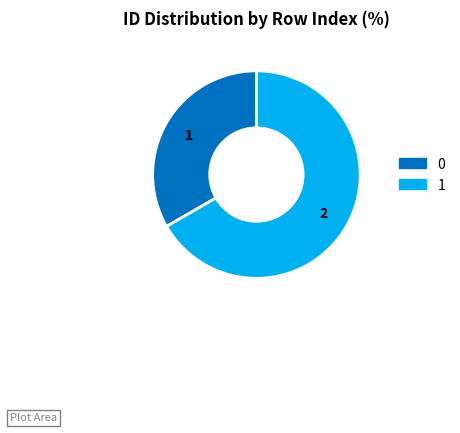

How many slices are in this pie chart?

2